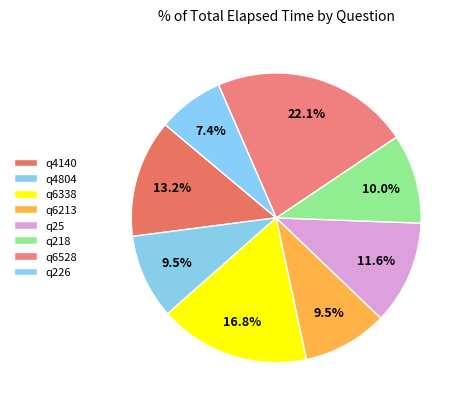

Rank the categories by value from highest to lowest.

q6528, q6338, q4140, q25, q218, q4804, q6213, q226